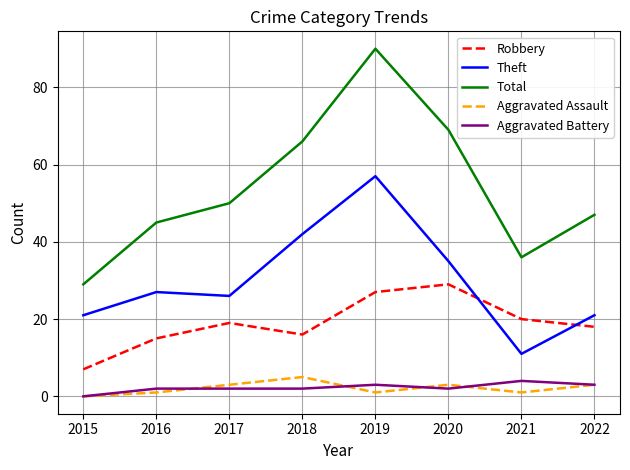

Which series has the largest total across all categories?

Total